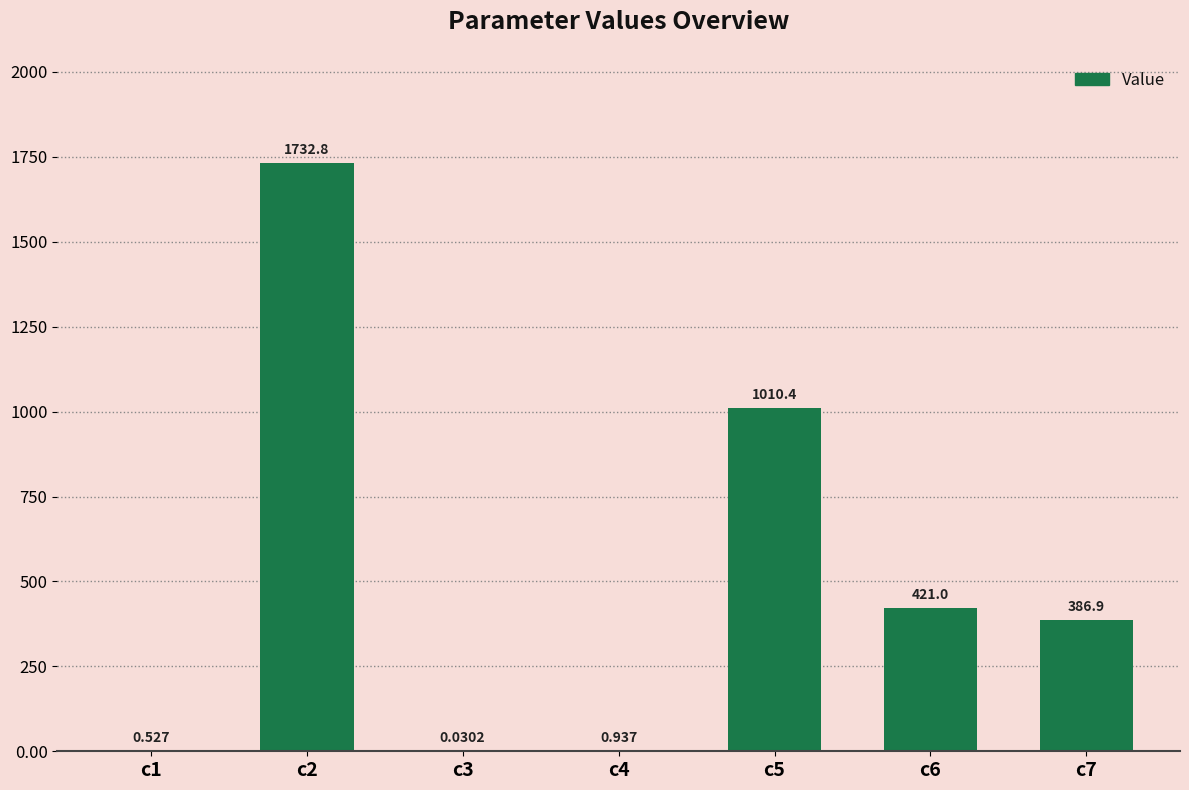

List the labels in order of value, smallest first.

c3, c1, c4, c7, c6, c5, c2